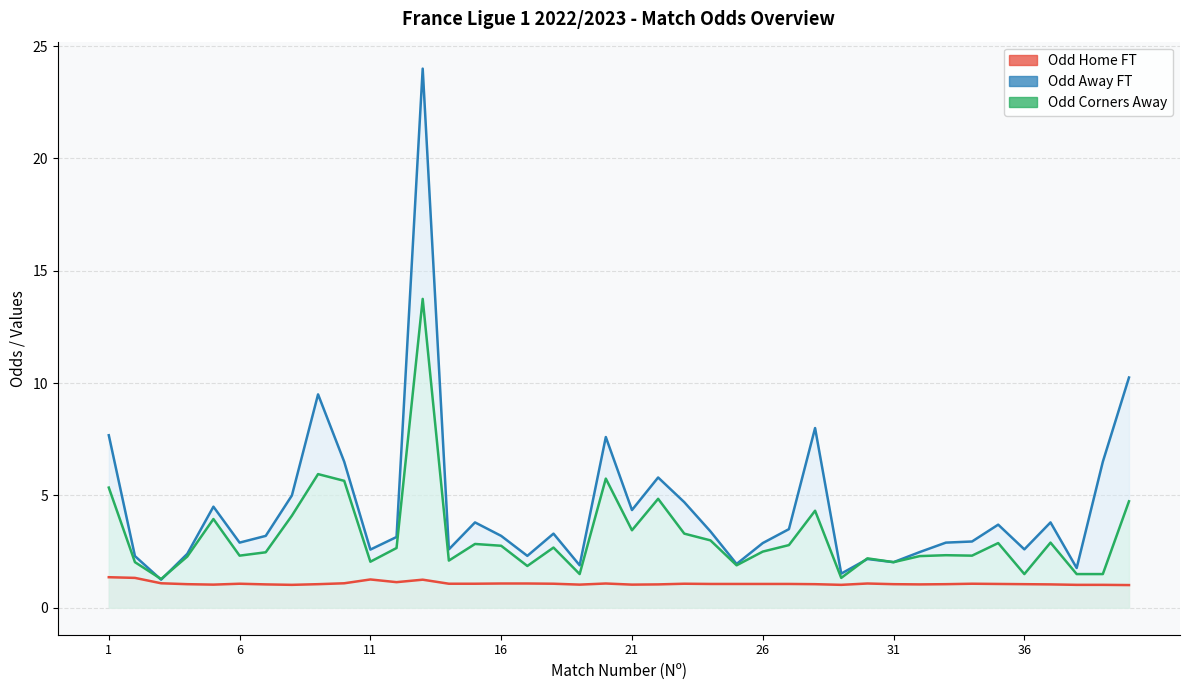

Which series changed the most between 33 and 36?

Odd_Corners_A